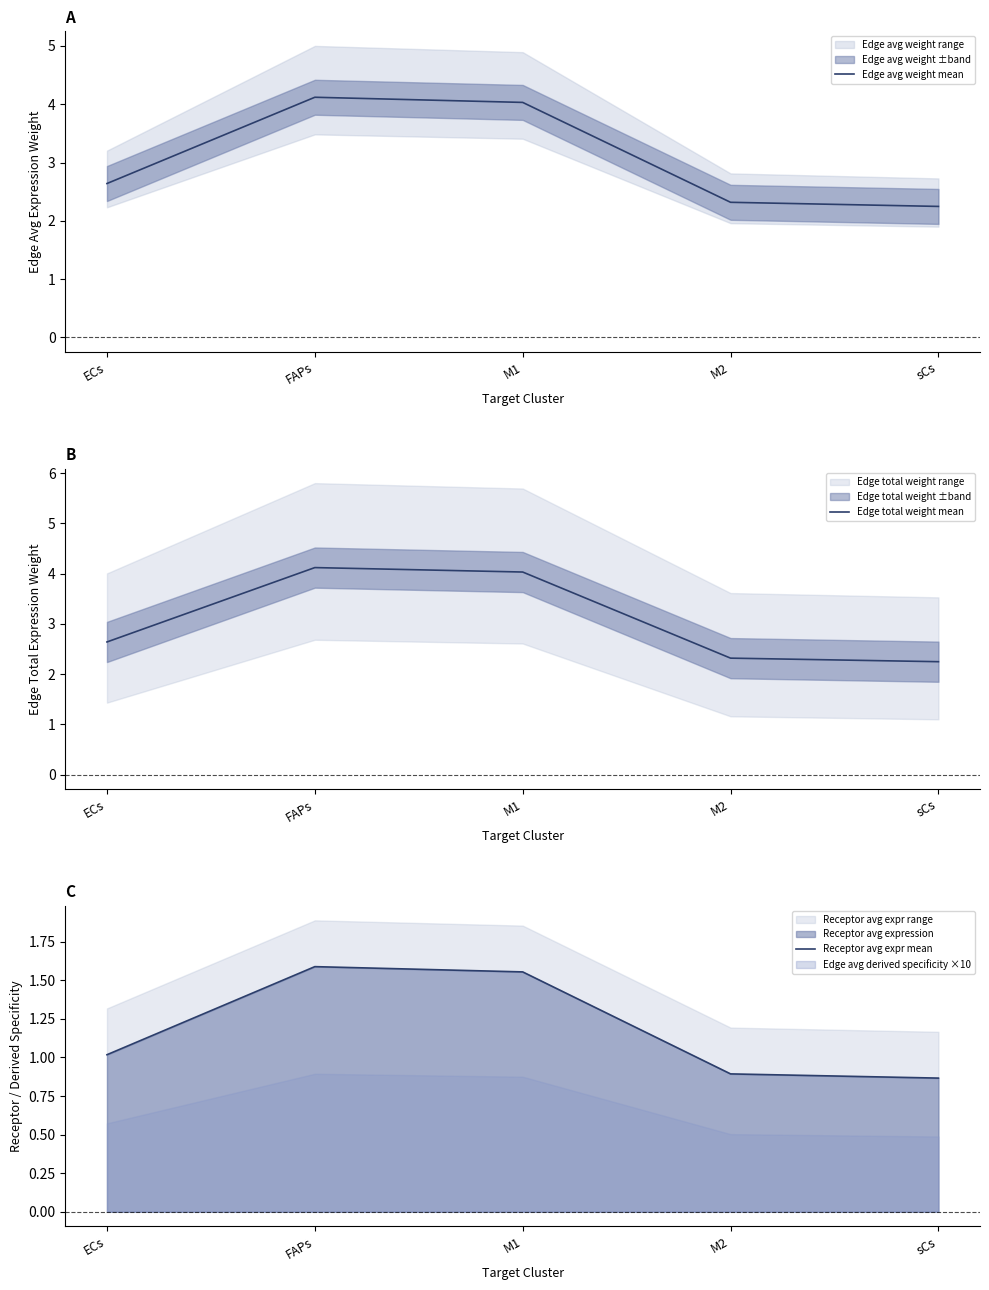

At how many categories does at least one series exceed 3?

2